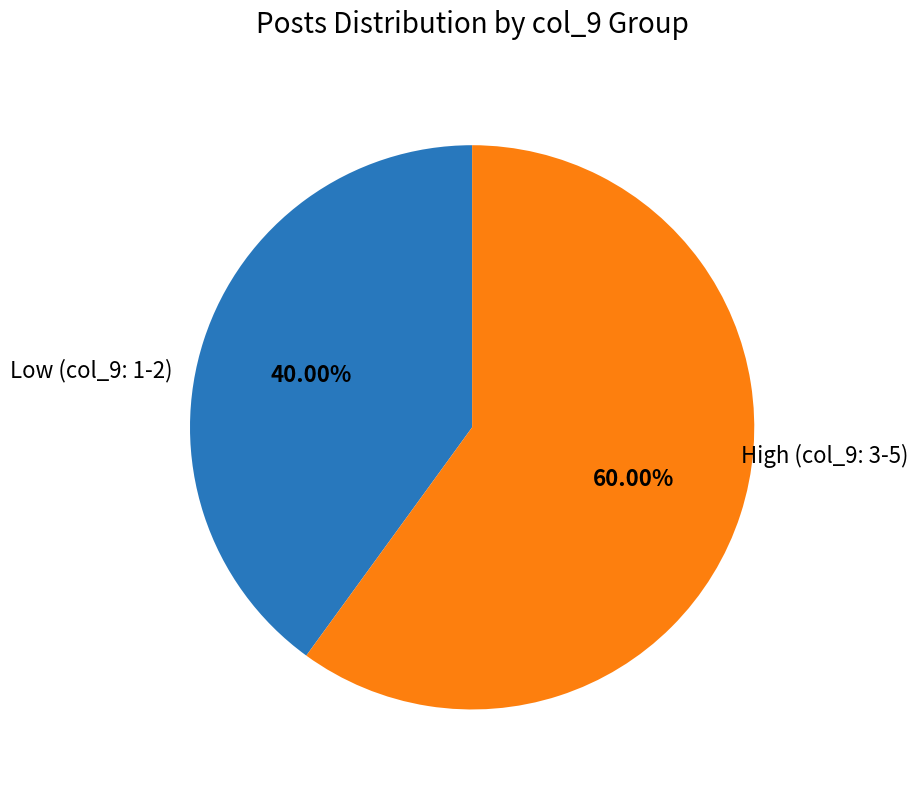

Which has a higher value, High (col_9: 3-5) or Low (col_9: 1-2)?

High (col_9: 3-5)